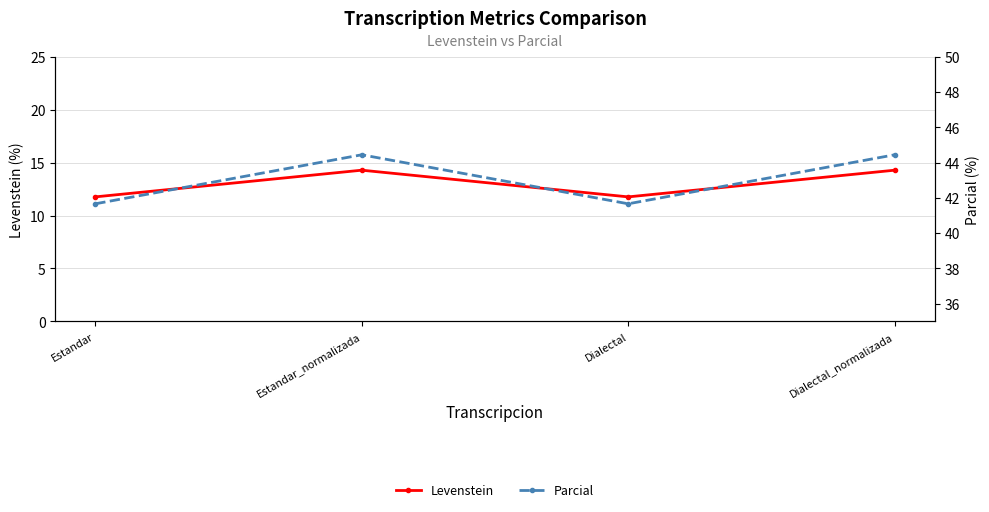

At which category is the sum across all series the highest?

Estandar_normalizada